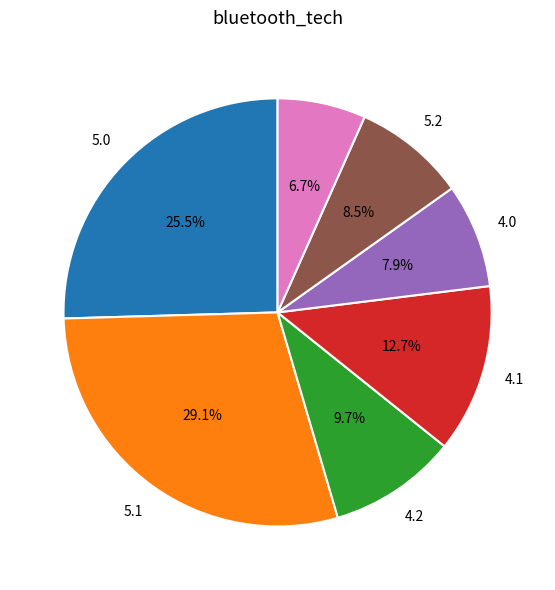

How many slices are in this pie chart?

7